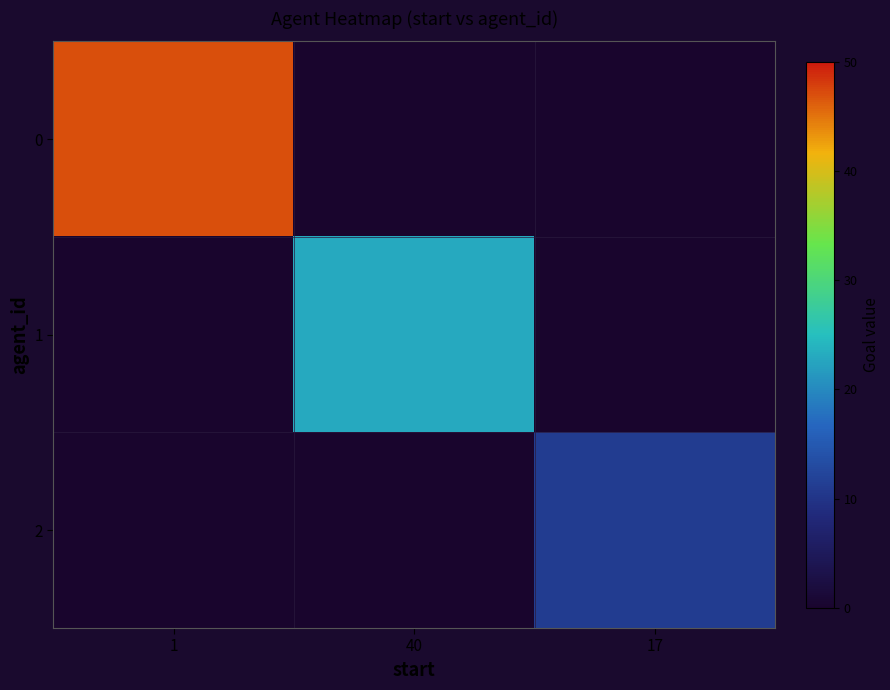

At 40, list the series in order from largest to smallest.

1, 0, 2